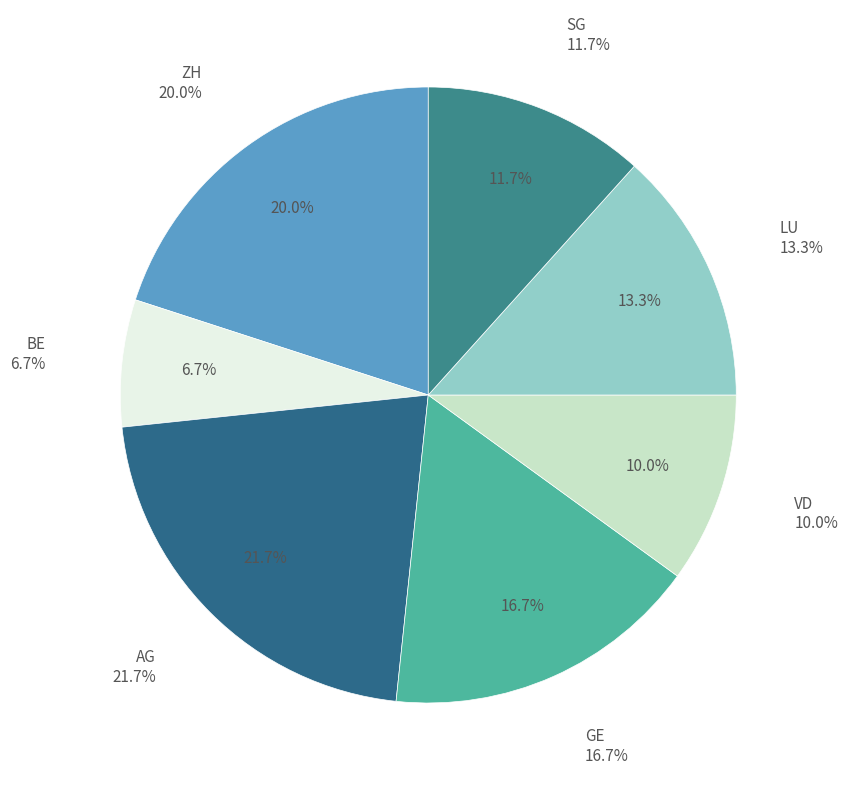

What is the largest slice in the pie chart?

AG